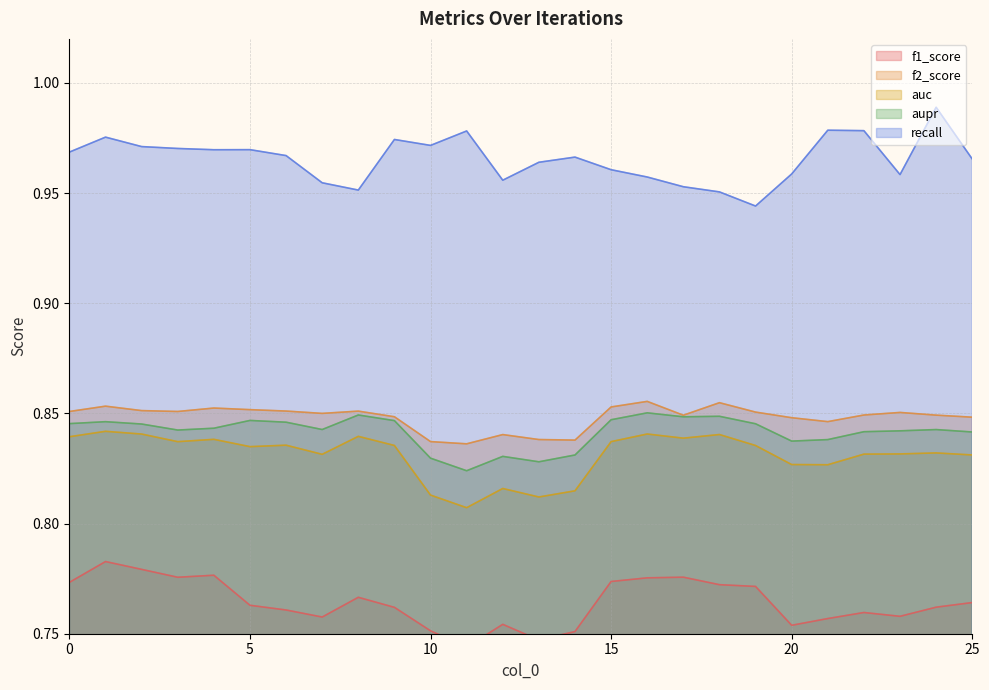

Reading left to right, extract all data points from this chart.

f1_score: 0.8	0.8	0.8	0.8	0.8	0.8	0.8	0.8	0.8	0.8	0.8	0.7	0.8	0.7	0.8	0.8	0.8	0.8	0.8	0.8	0.8	0.8	0.8	0.8	0.8	0.8
f2_score: 0.9	0.9	0.9	0.9	0.9	0.9	0.9	0.9	0.9	0.8	0.8	0.8	0.8	0.8	0.8	0.9	0.9	0.8	0.9	0.9	0.8	0.8	0.8	0.9	0.8	0.8
auc: 0.8	0.8	0.8	0.8	0.8	0.8	0.8	0.8	0.8	0.8	0.8	0.8	0.8	0.8	0.8	0.8	0.8	0.8	0.8	0.8	0.8	0.8	0.8	0.8	0.8	0.8
aupr: 0.8	0.8	0.8	0.8	0.8	0.8	0.8	0.8	0.8	0.8	0.8	0.8	0.8	0.8	0.8	0.8	0.9	0.8	0.8	0.8	0.8	0.8	0.8	0.8	0.8	0.8
recall: 1.0	1.0	1.0	1.0	1.0	1.0	1.0	1.0	1.0	1.0	1.0	1.0	1.0	1.0	1.0	1.0	1.0	1.0	1.0	0.9	1.0	1.0	1.0	1.0	1.0	1.0